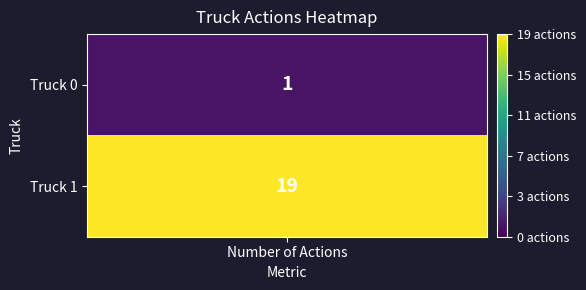

Reading left to right, list all the values displayed in this chart.

1	19